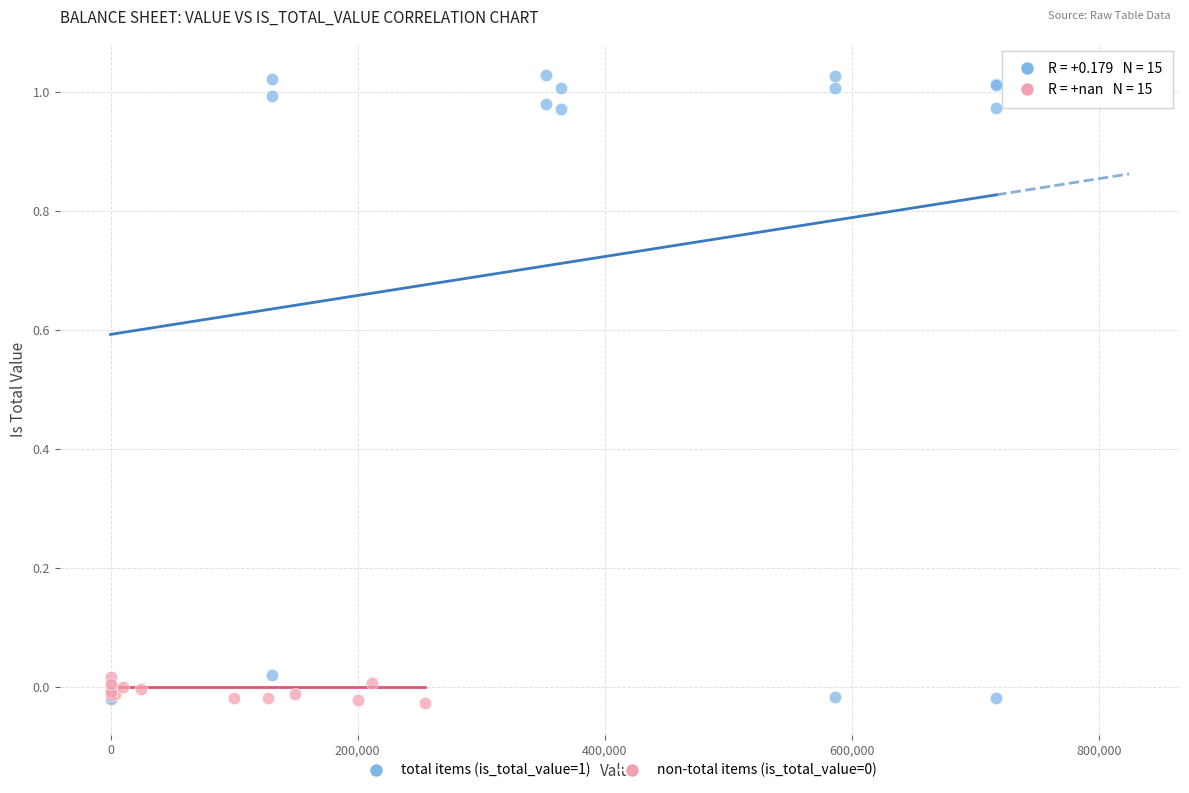

Which series contains the highest Y value?

total items (is_total_value=1)